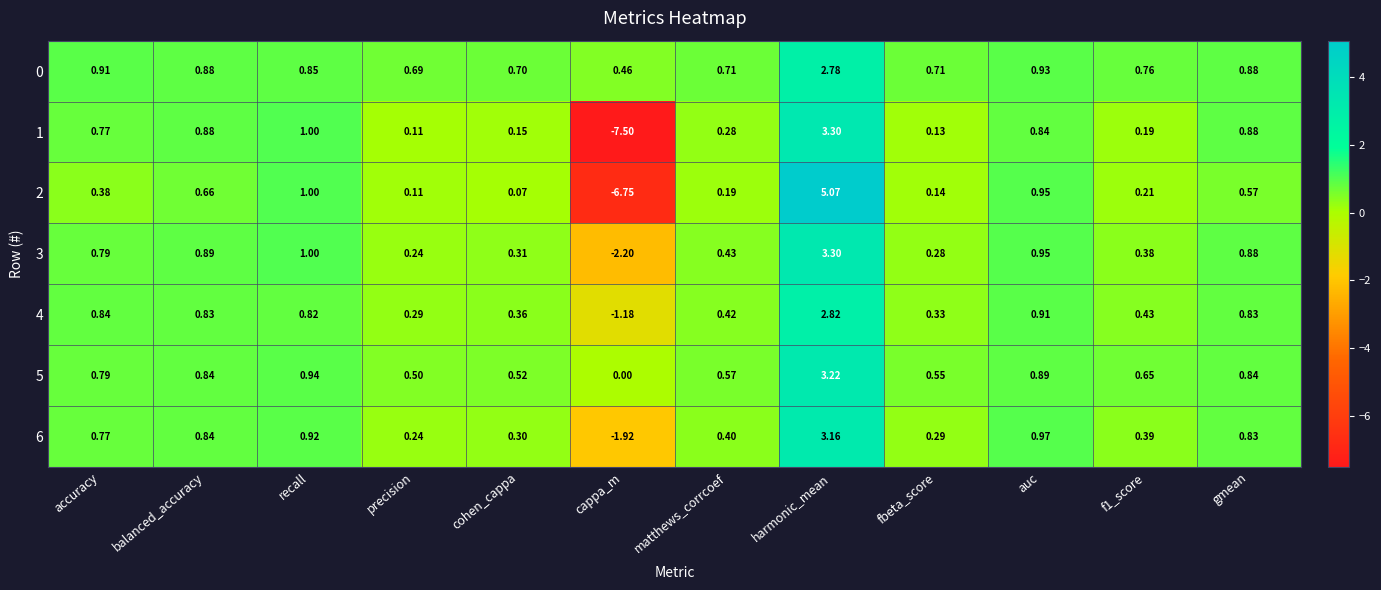

At which label is 1 closest to -2?

precision